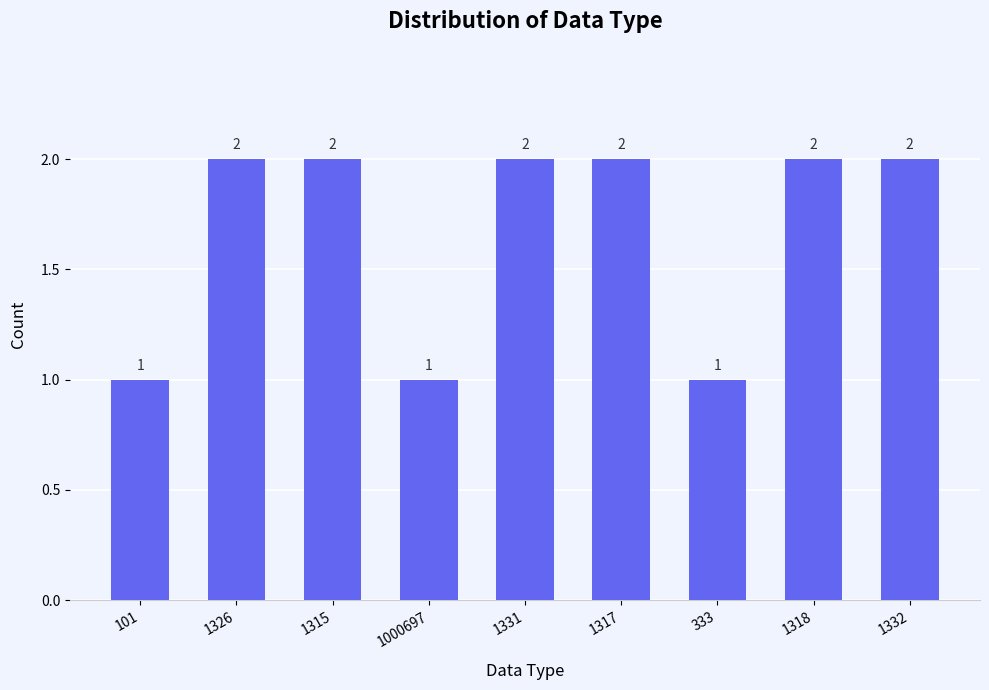

Between 1326 and 1000697, which is larger?

1326